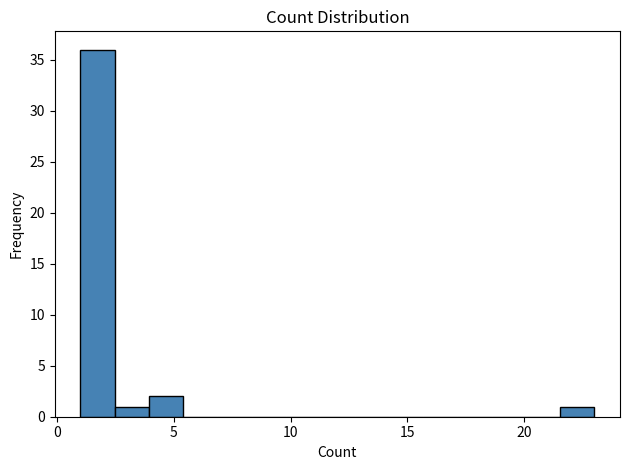

Around what value on the x-axis is the tallest bar? Give the approximate position of its centre, as read against the axis.

1.5